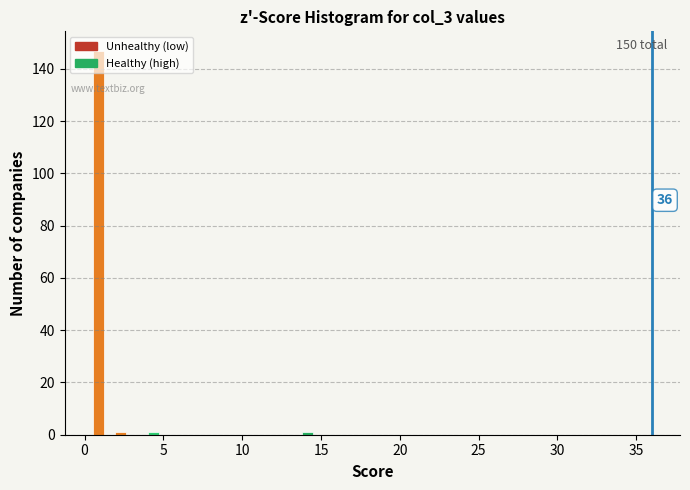

Around what value on the x-axis is the tallest bar? Give the approximate position of its centre, as read against the axis.

1.0